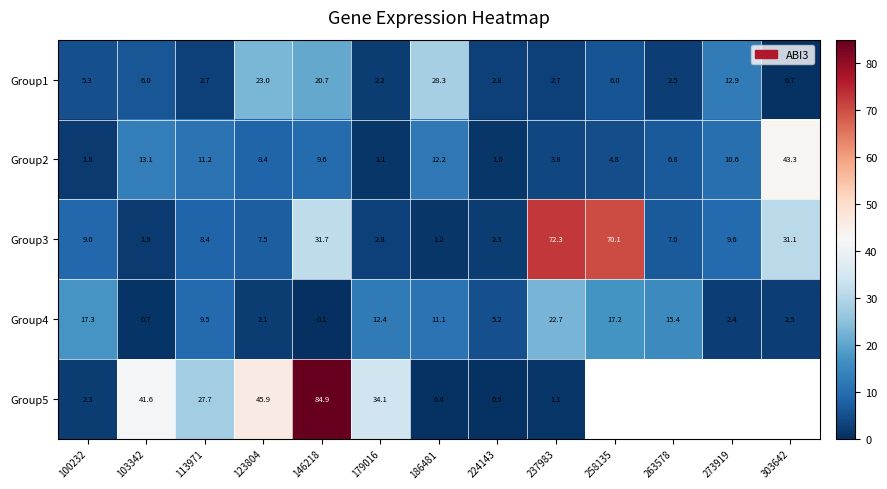

What is the sum of all Group3 values?

254.9